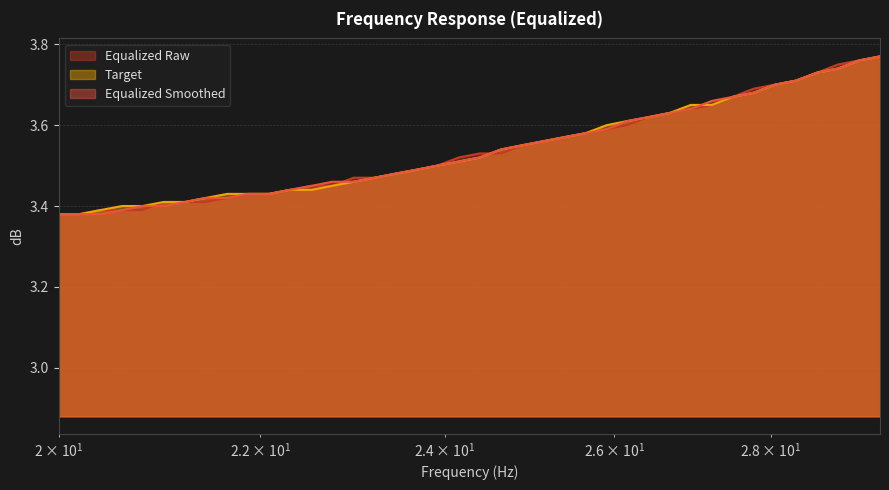

Reading left to right, transcribe all the data shown in this chart.

equalized_smoothed: 20.0=3.4	20.2=3.4	20.4=3.4	20.61=3.4	20.81=3.4	21.02=3.4	21.23=3.4	21.44=3.4	21.66=3.4	21.87=3.4	22.09=3.4	22.31=3.4	22.54=3.5	22.76=3.5	22.99=3.5	23.22=3.5	23.45=3.5	23.69=3.5	23.92=3.5	24.16=3.5	24.4=3.5	24.65=3.5	24.89=3.5	25.14=3.6	25.39=3.6	25.65=3.6	25.91=3.6	26.16=3.6	26.43=3.6	26.69=3.6	26.96=3.6	27.23=3.7	27.5=3.7	27.77=3.7	28.05=3.7	28.33=3.7	28.62=3.7	28.9=3.7	29.19=3.8	29.48=3.8
target: 20.0=3.4	20.2=3.4	20.4=3.4	20.61=3.4	20.81=3.4	21.02=3.4	21.23=3.4	21.44=3.4	21.66=3.4	21.87=3.4	22.09=3.4	22.31=3.4	22.54=3.4	22.76=3.5	22.99=3.5	23.22=3.5	23.45=3.5	23.69=3.5	23.92=3.5	24.16=3.5	24.4=3.5	24.65=3.5	24.89=3.5	25.14=3.6	25.39=3.6	25.65=3.6	25.91=3.6	26.16=3.6	26.43=3.6	26.69=3.6	26.96=3.6	27.23=3.6	27.5=3.7	27.77=3.7	28.05=3.7	28.33=3.7	28.62=3.7	28.9=3.7	29.19=3.8	29.48=3.8
equalized_raw: 20.0=3.4	20.2=3.4	20.4=3.4	20.61=3.4	20.81=3.4	21.02=3.4	21.23=3.4	21.44=3.4	21.66=3.4	21.87=3.4	22.09=3.4	22.31=3.4	22.54=3.5	22.76=3.5	22.99=3.5	23.22=3.5	23.45=3.5	23.69=3.5	23.92=3.5	24.16=3.5	24.4=3.5	24.65=3.5	24.89=3.5	25.14=3.6	25.39=3.6	25.65=3.6	25.91=3.6	26.16=3.6	26.43=3.6	26.69=3.6	26.96=3.6	27.23=3.6	27.5=3.7	27.77=3.7	28.05=3.7	28.33=3.7	28.62=3.7	28.9=3.8	29.19=3.8	29.48=3.8